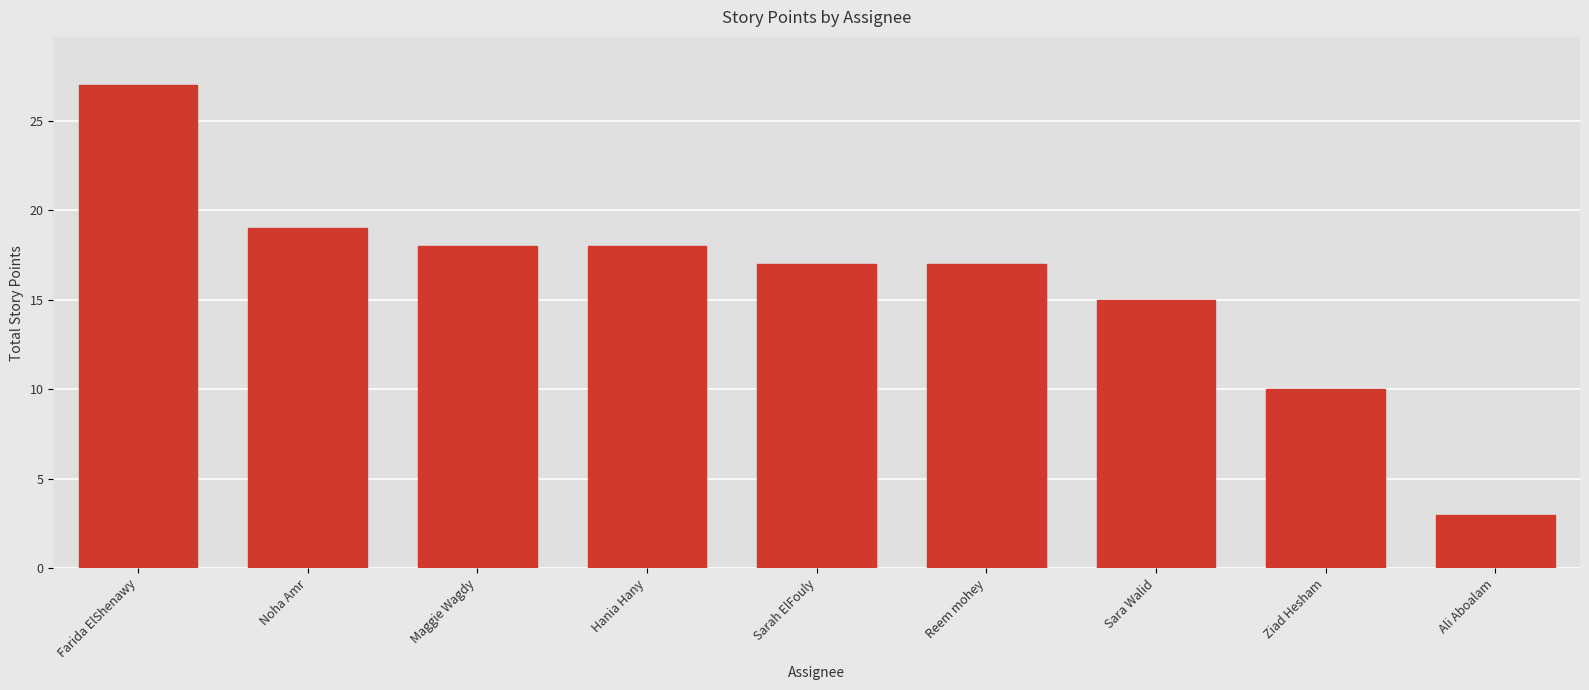

The chart shows a value of 36 at Farida ElShenawy. True or false?

False